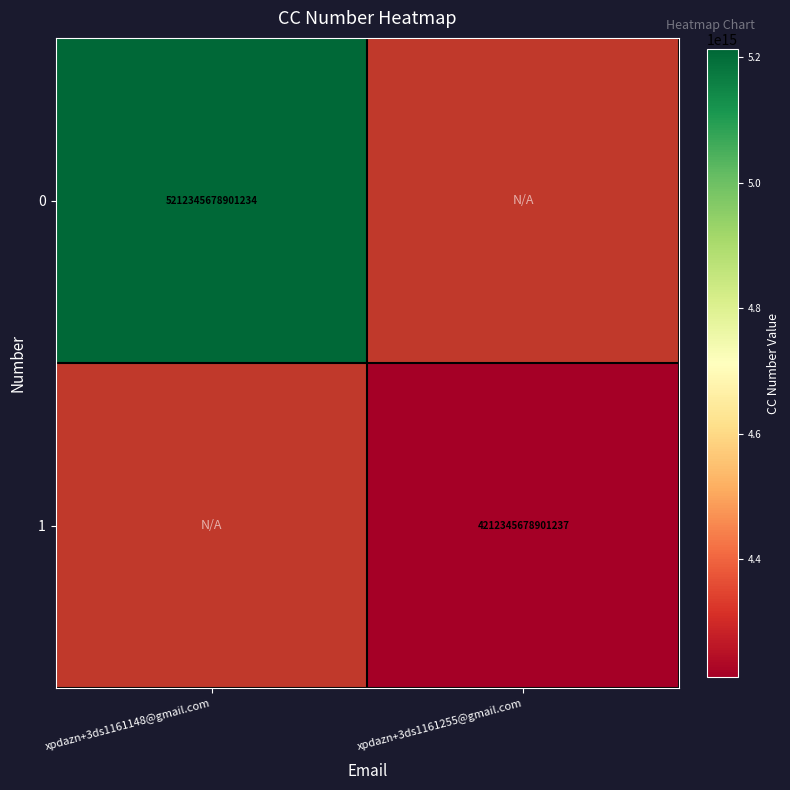

Is the value of 0 at xpdazn+3ds1161148@gmail.com greater than the value of 1 at xpdazn+3ds1161255@gmail.com?

Yes